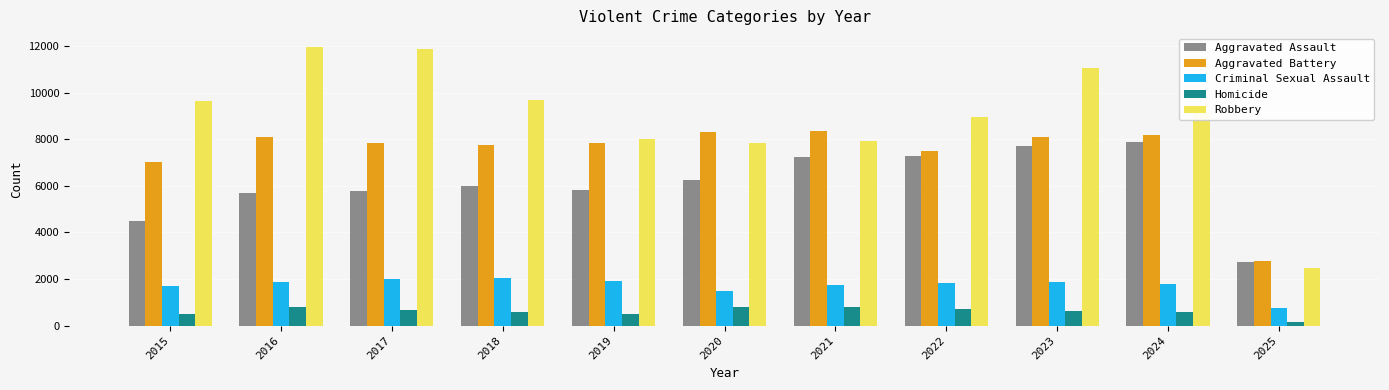

What is the sum of all Robbery values?

98546